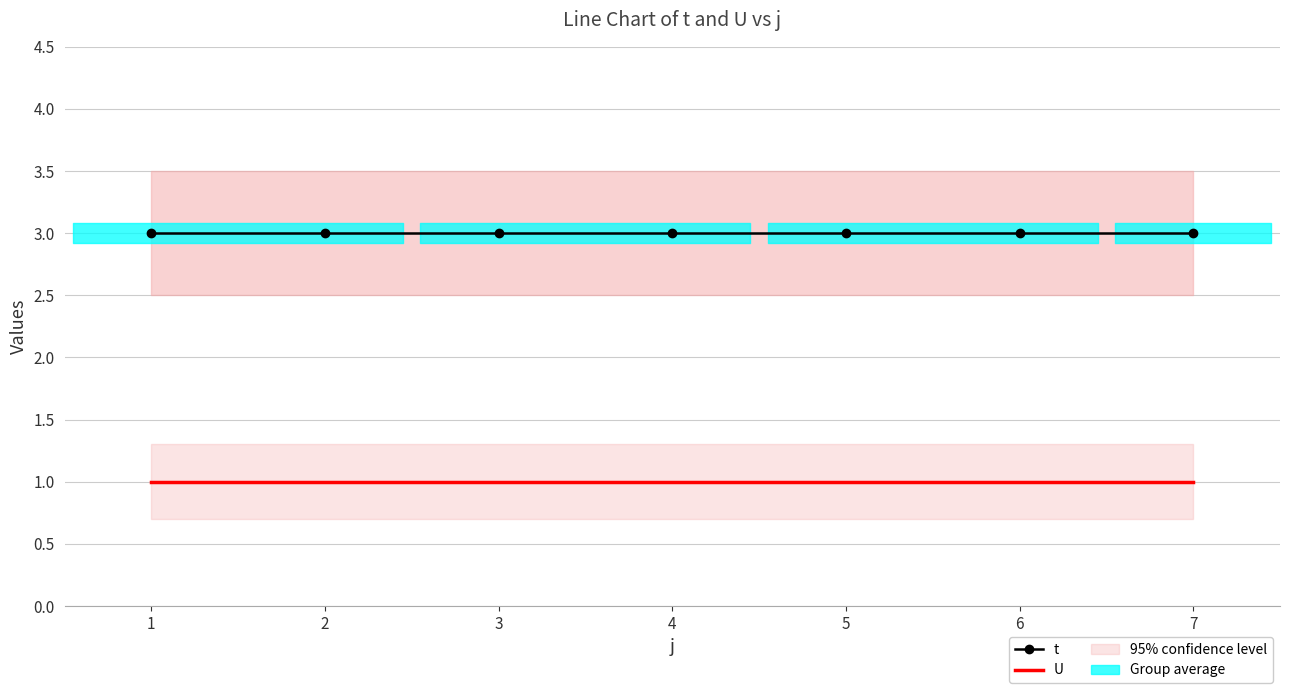

The U series shows 1 at 2. True or false?

True